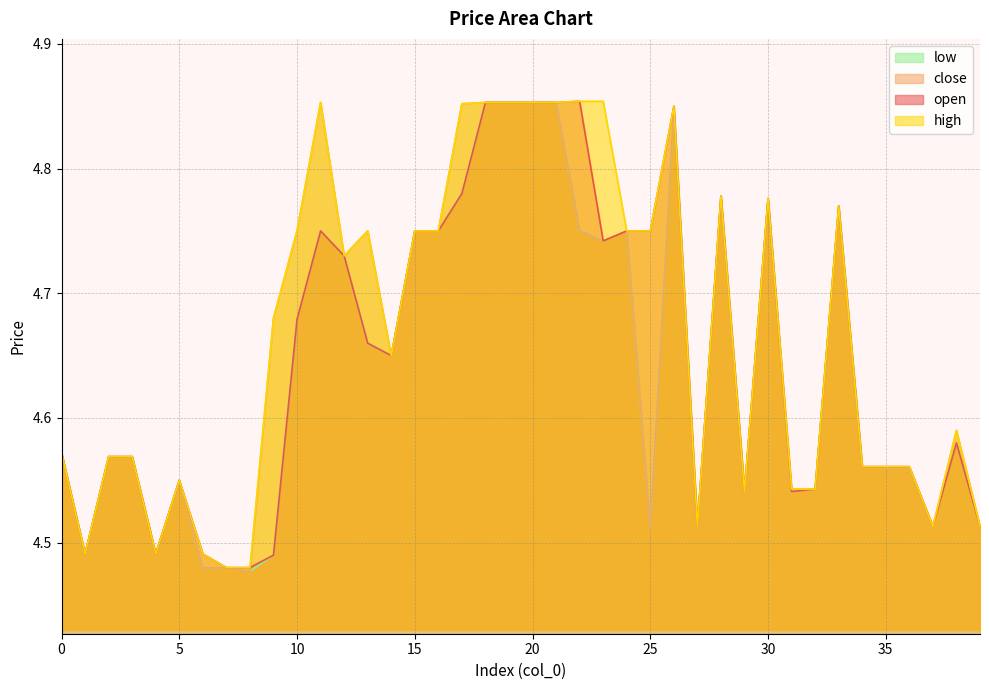

In close, how many points are lower than both neighbors (excluding endpoints)?

10